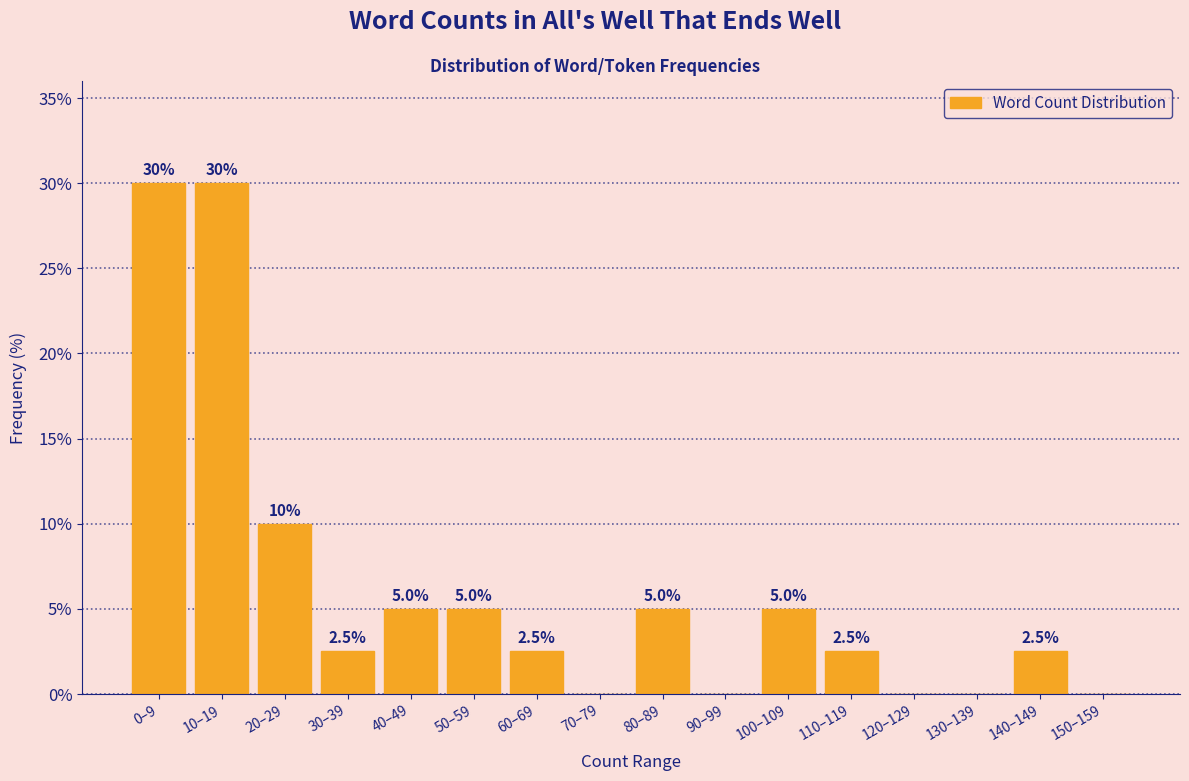

Reading right to left, what are all the values shown in this chart?

150–159=0.0	140–149=2.5	130–139=0.0	120–129=0.0	110–119=2.5	100–109=5.0	90–99=0.0	80–89=5.0	70–79=0.0	60–69=2.5	50–59=5.0	40–49=5.0	30–39=2.5	20–29=10.0	10–19=30.0	0–9=30.0